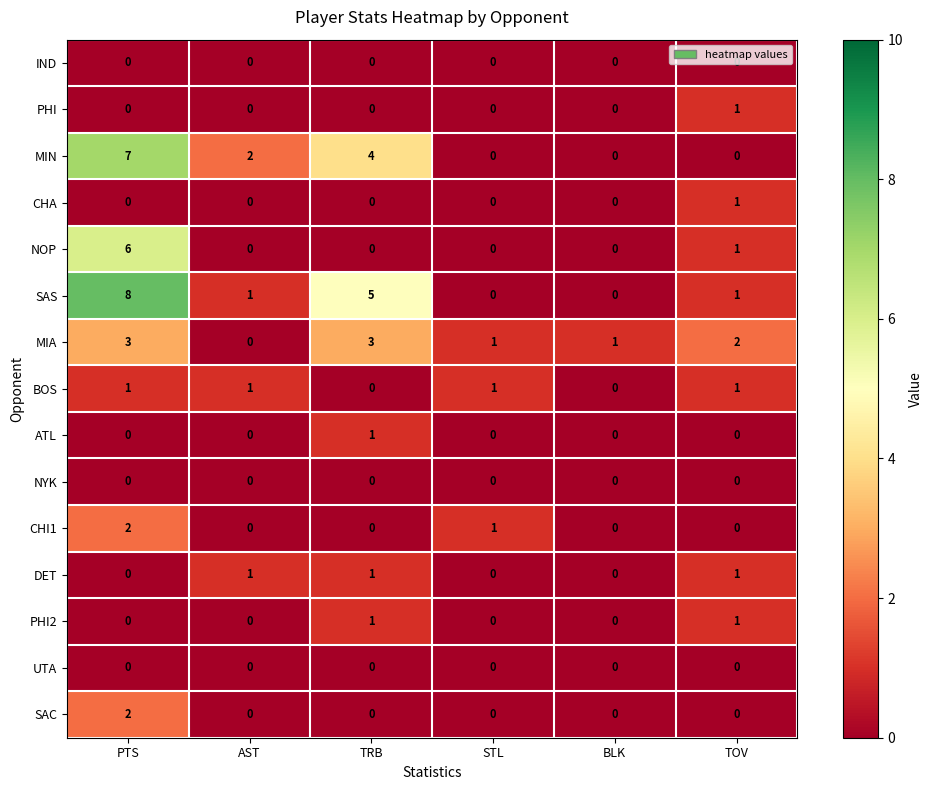

What is the sum of all DET values?

3